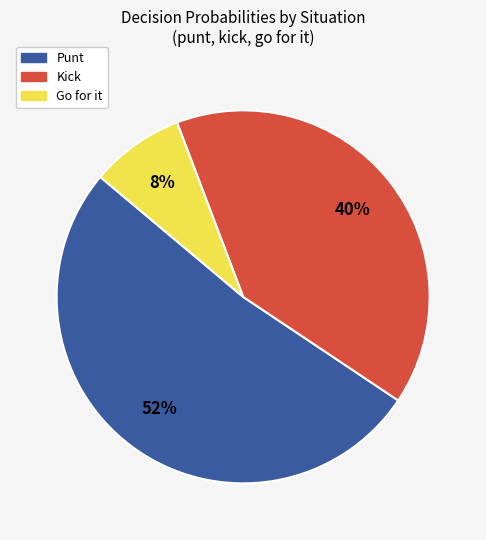

Is there any slice that represents more than half of the pie?

Yes